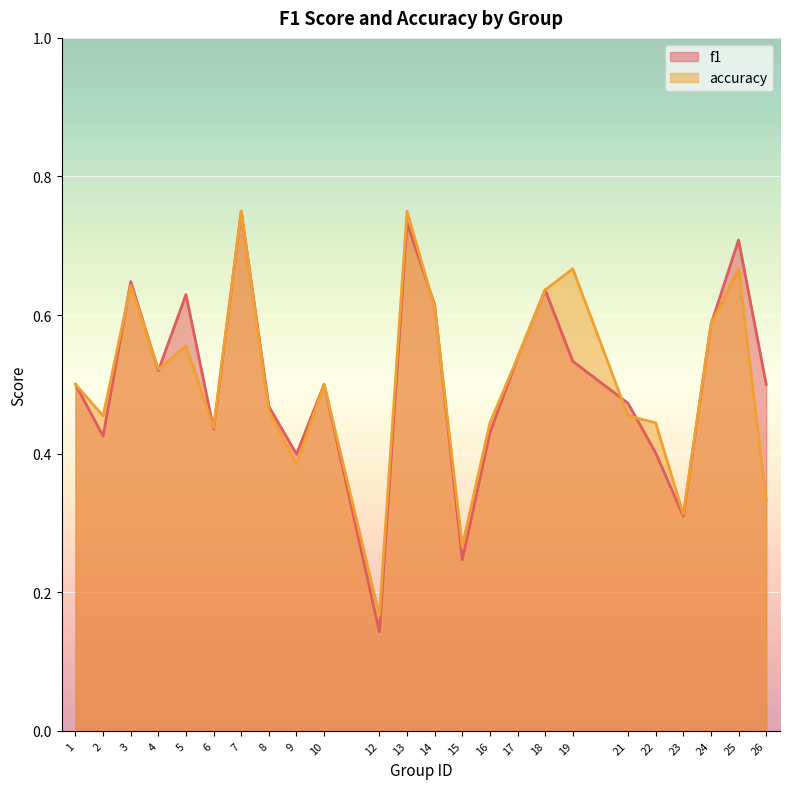

In f1, how many points are lower than both neighbors (excluding endpoints)?

7